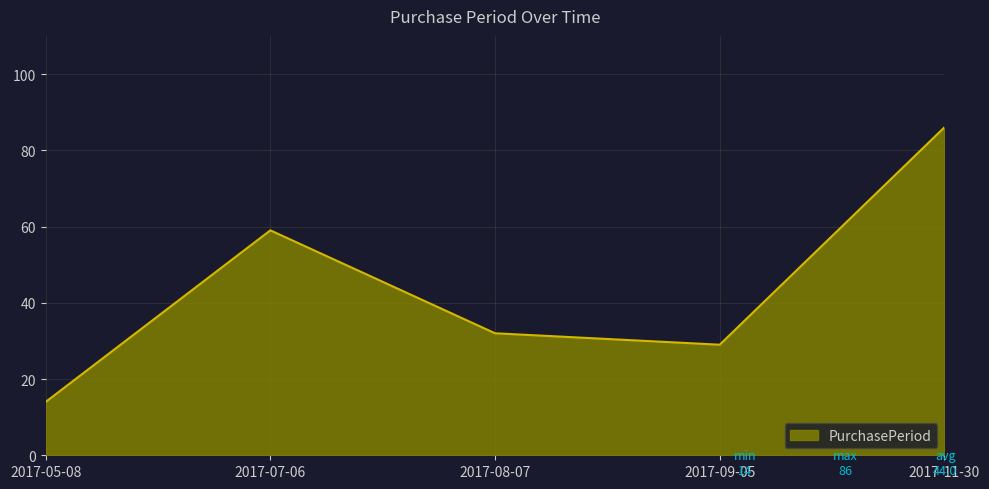

True or false: the data has more than 2 interior local peaks.

False